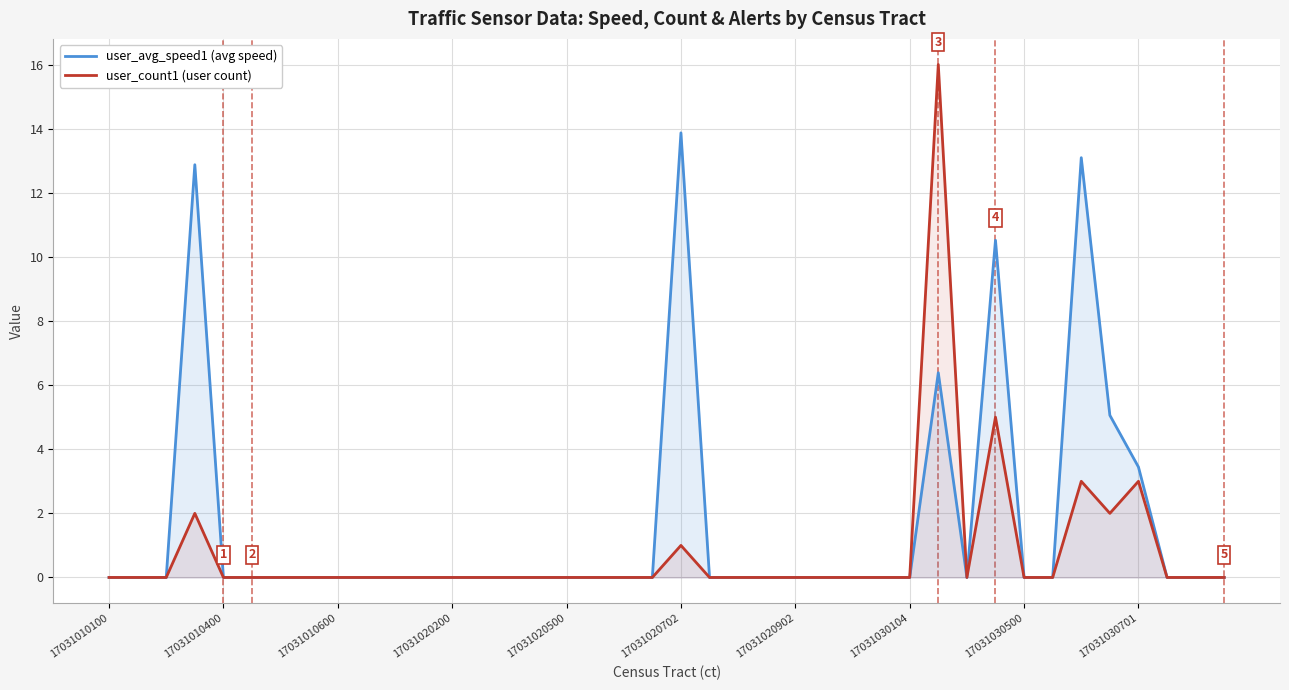

Which series changed the most between 14 and 22?

user_avg_speed1 (avg speed)